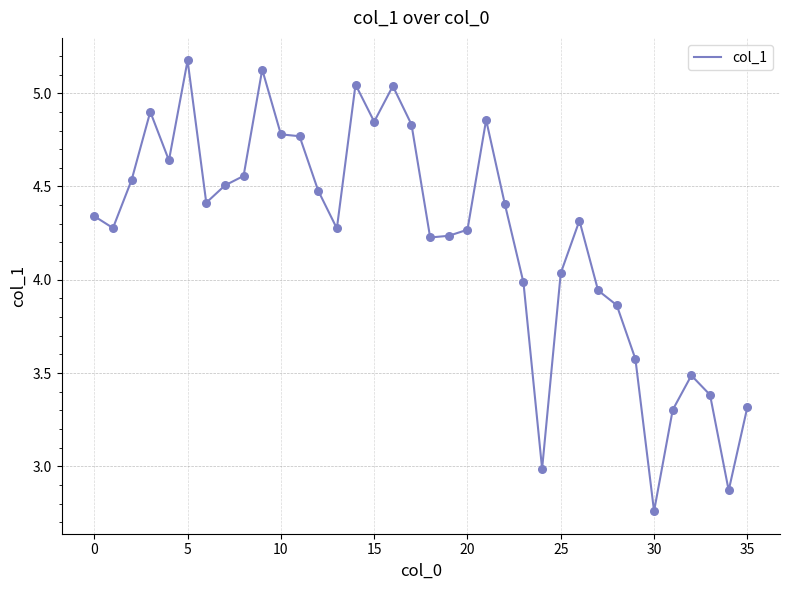

What is the difference between the maximum and minimum values?

2.4